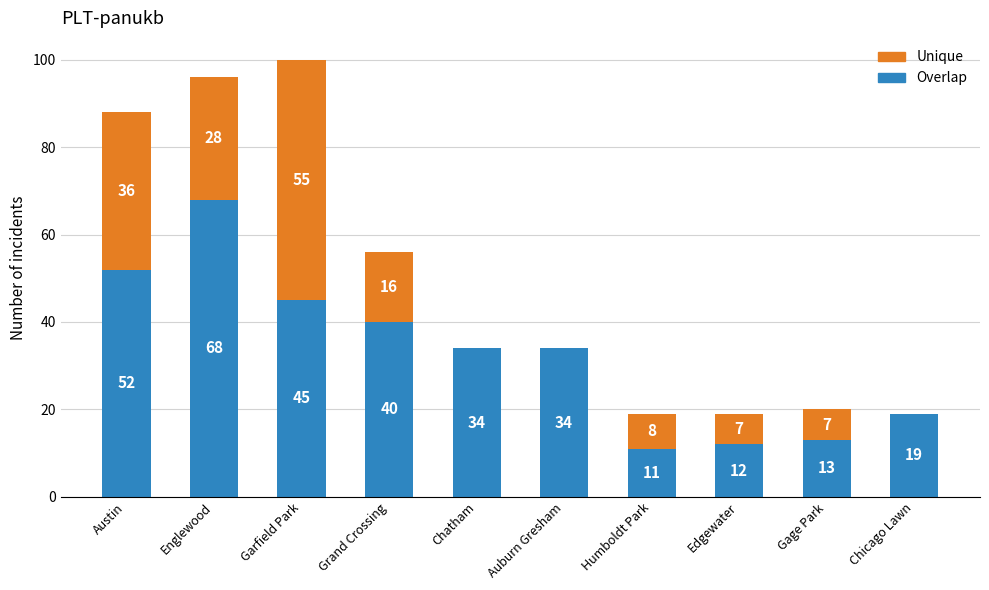

True or false: Overlap has a value of 34 at Auburn Gresham.

True